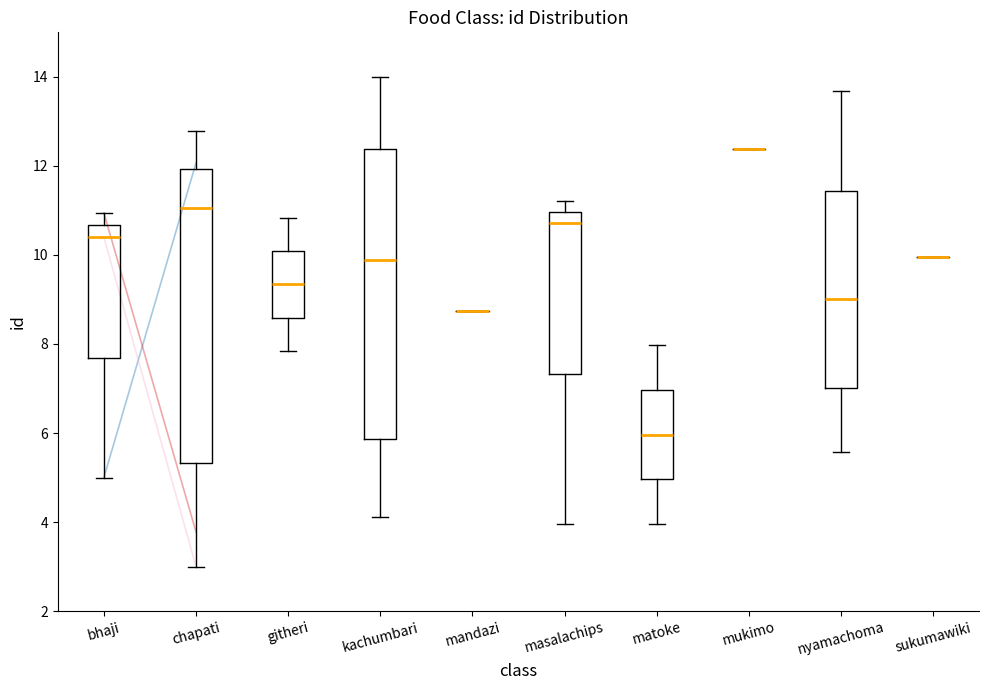

Reading left to right, transcribe this box plot: for each box, give where its median line is, the range the box spans, and where its two whiskers end, as read against the y-axis. The values are not printed on the chart, so give them approximately, as read against the axis.

bhaji: median 10.4, box 7.6 to 10.6, whiskers 5.0 to 11.0
chapati: median 11.0, box 5.4 to 12.0, whiskers 3.0 to 12.8
githeri: median 9.4, box 8.6 to 10.0, whiskers 7.8 to 10.8
kachumbari: median 9.8, box 5.8 to 12.4, whiskers 4.2 to 14.0
mandazi: box collapsed to a line at 8.8, whiskers 8.8 to 8.8
masalachips: median 10.8, box 7.4 to 11.0, whiskers 4.0 to 11.2
matoke: median 6.0, box 5.0 to 7.0, whiskers 4.0 to 8.0
mukimo: box collapsed to a line at 12.4, whiskers 12.4 to 12.4
nyamachoma: median 9.0, box 7.0 to 11.4, whiskers 5.6 to 13.6
sukumawiki: box collapsed to a line at 10.0, whiskers 10.0 to 10.0